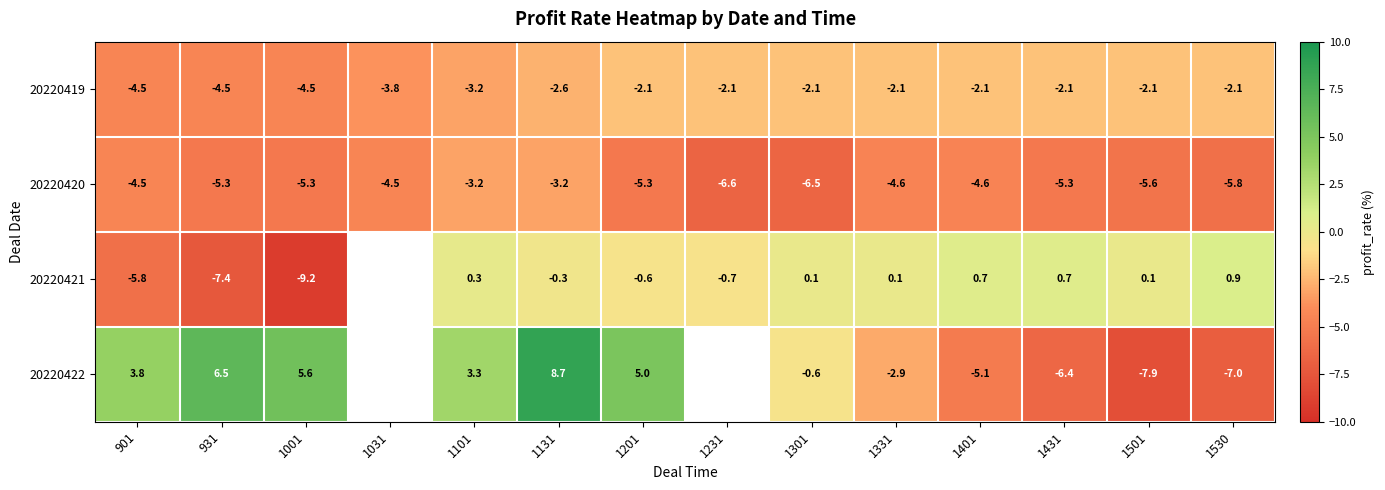

Is the value of 20220419 at 1231 greater than the value of 20220421 at 1131?

No